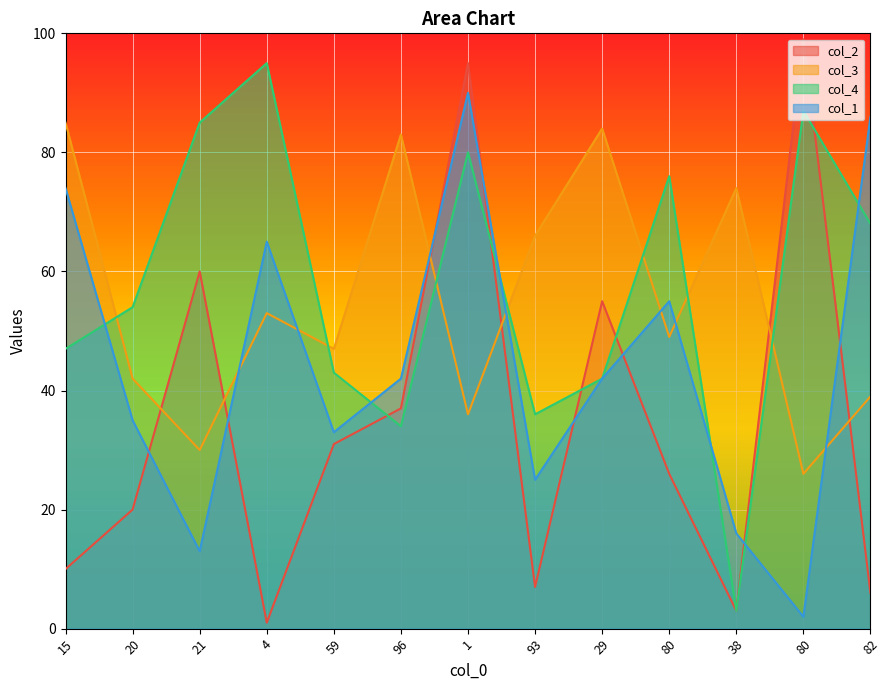

What is the label of the 2nd point from the right?

80